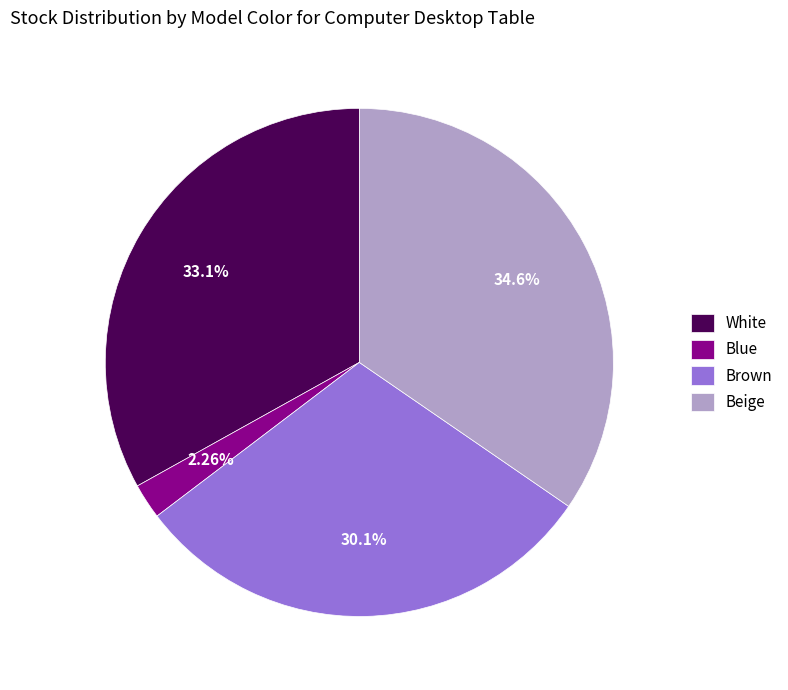

To the nearest percent, what is the difference between the largest and smallest slice percentages?

32%